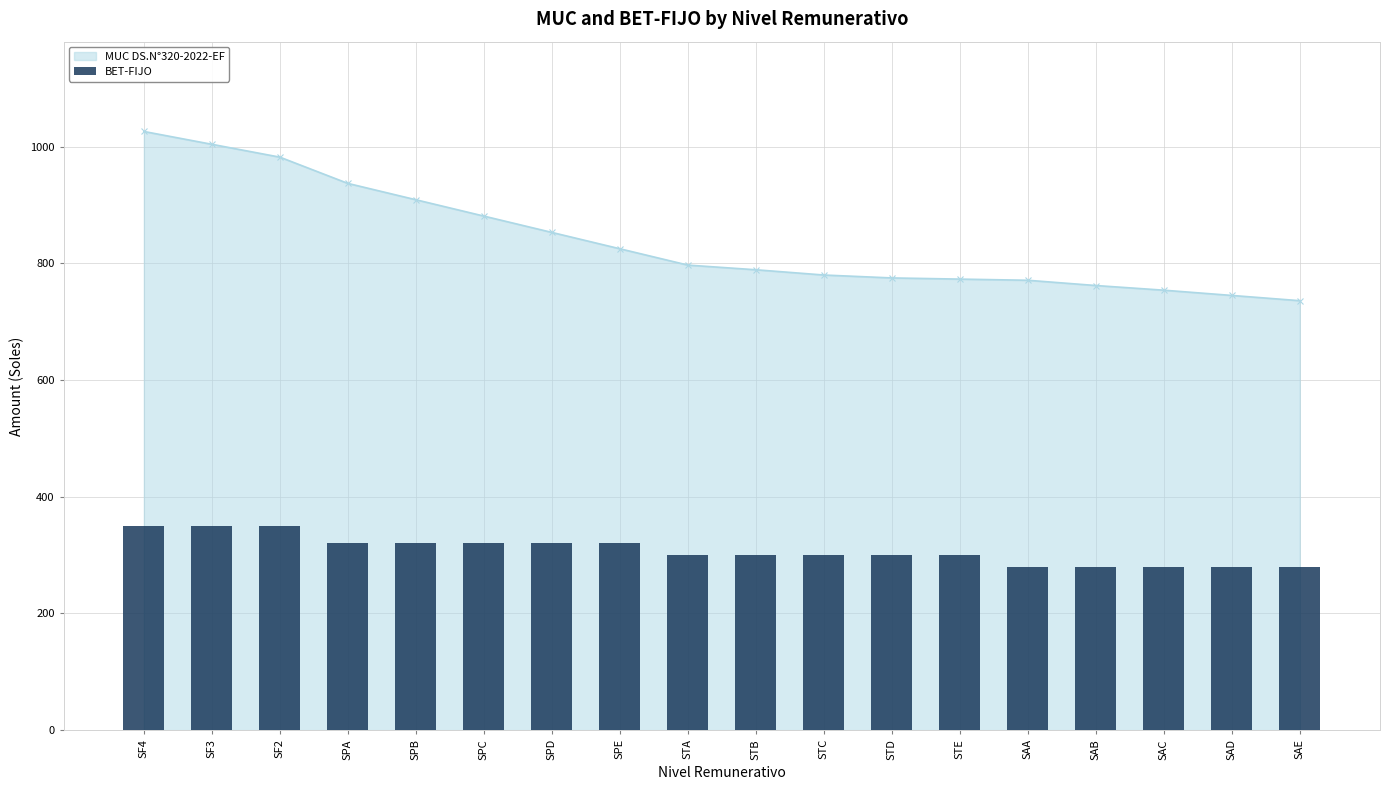

What is the label of the 15th bar from the right?

SPA